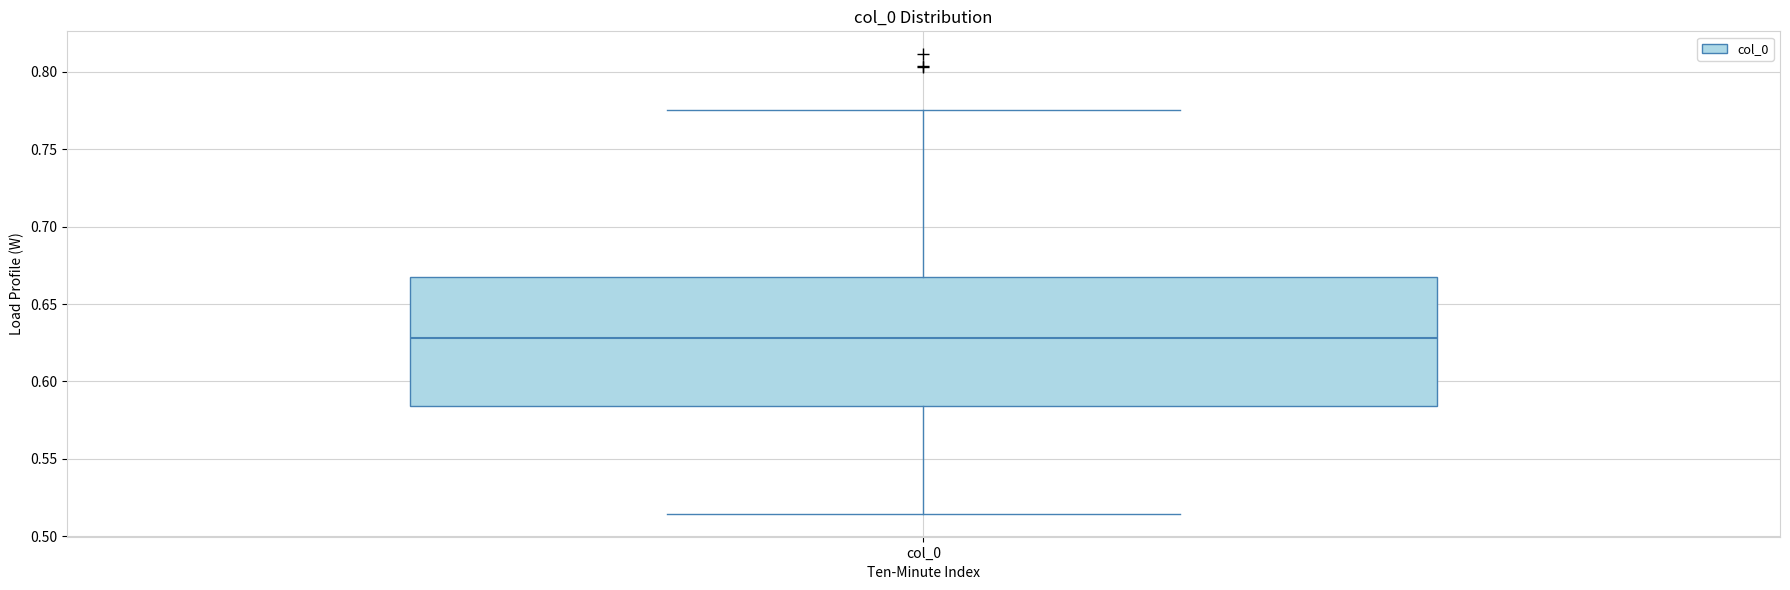

Where is the lower edge of the box for col_0 on the y-axis? The values are not printed on the chart, so give them approximately, as read against the axis.

0.585